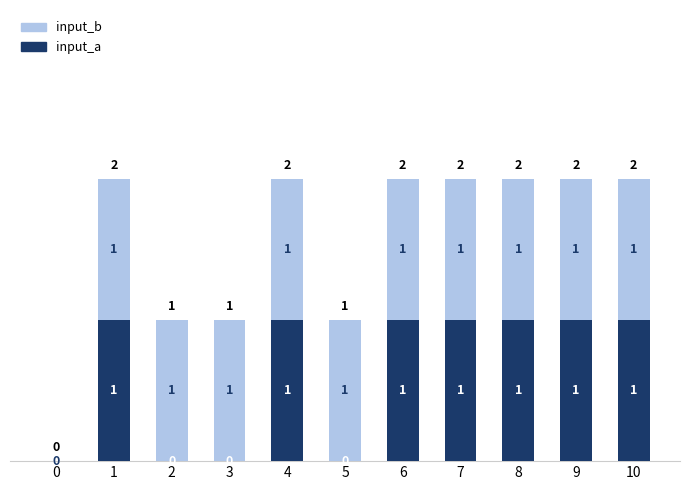

Reading right to left, list the values for the input_a series.

10=1	9=1	8=1	7=1	6=1	5=0	4=1	3=0	2=0	1=1	0=0